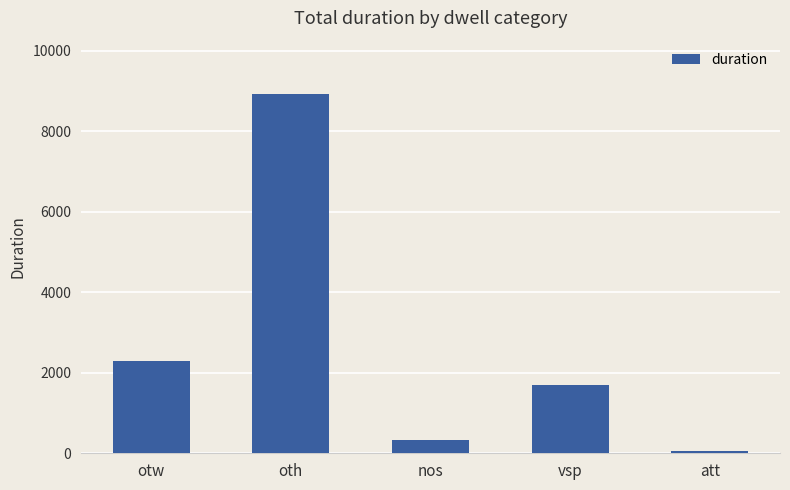

What is the label of the 4th bar from the left?

vsp